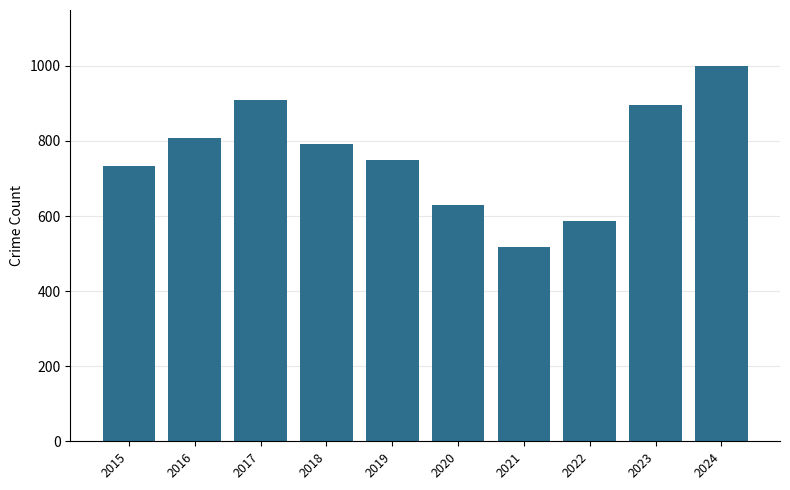

What is the minimum value shown in the chart?

517